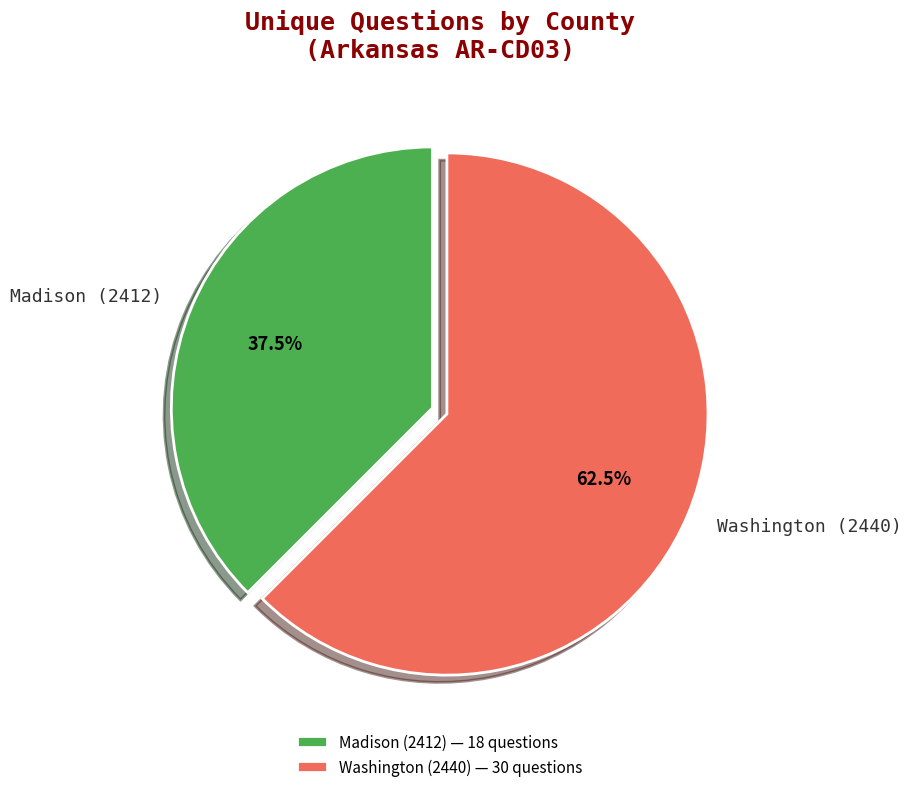

Does Washington (2440) represent more than half of the total?

Yes